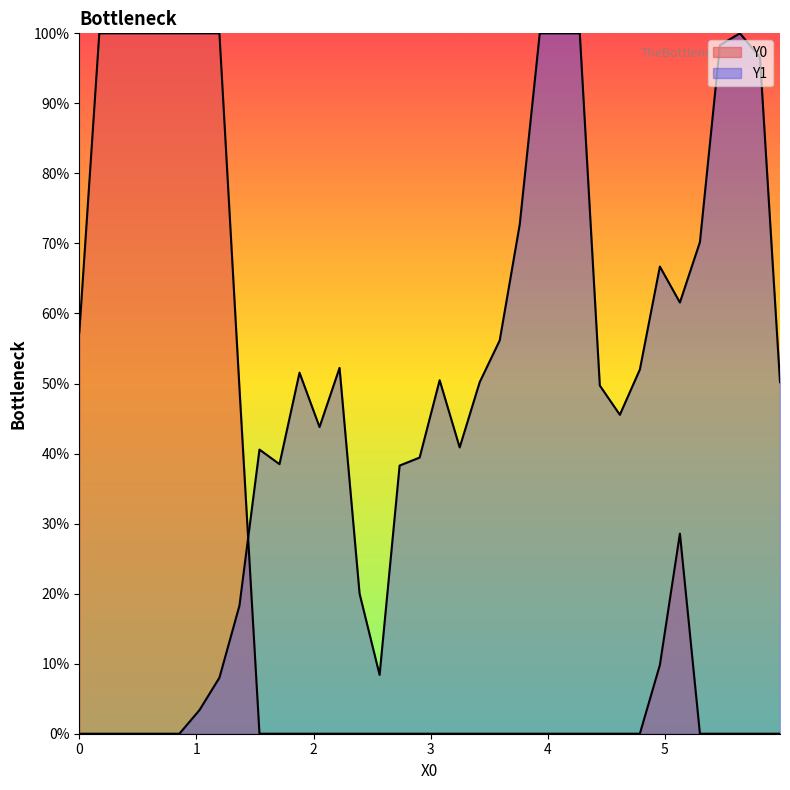

Does the chart display data point markers on the line(s)?

No